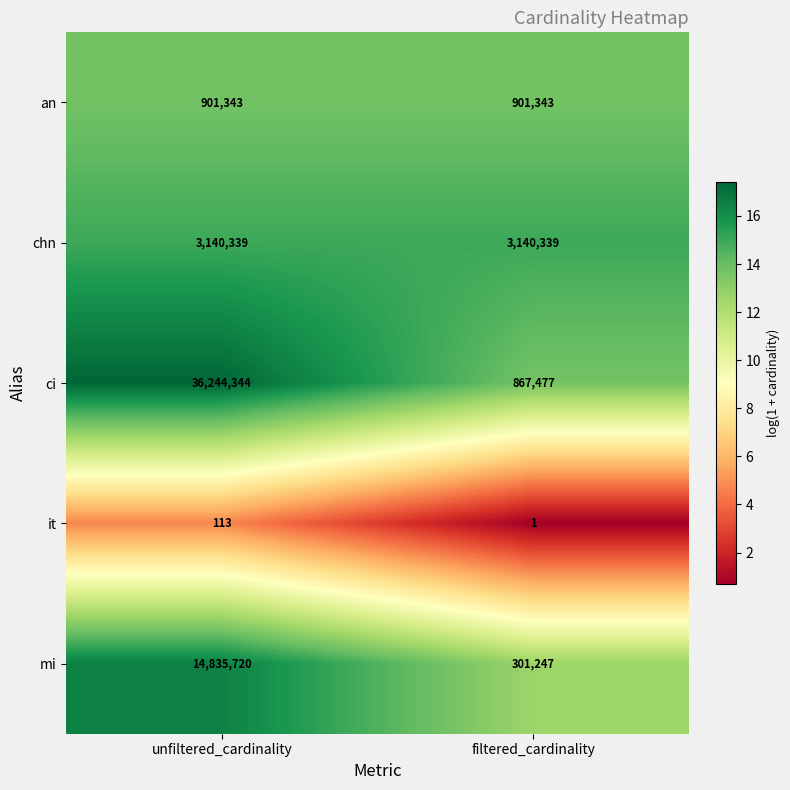

Count the number of data series in this chart.

5